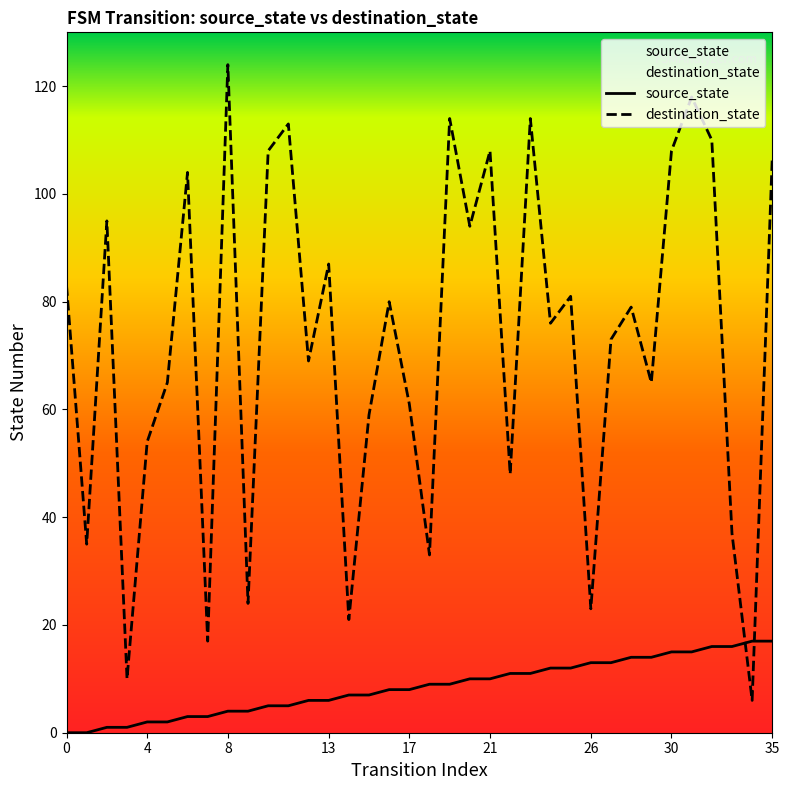

What is the spread (max minus min) of values at 32?

94